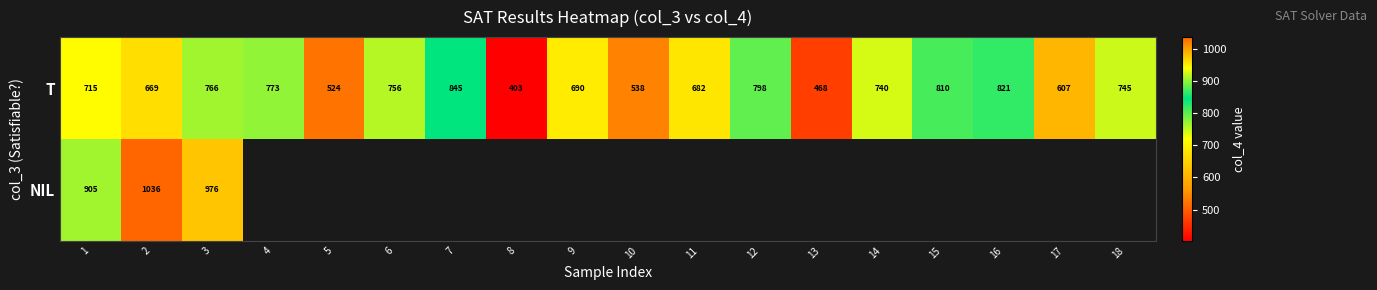

What is the average value of the T series?

686